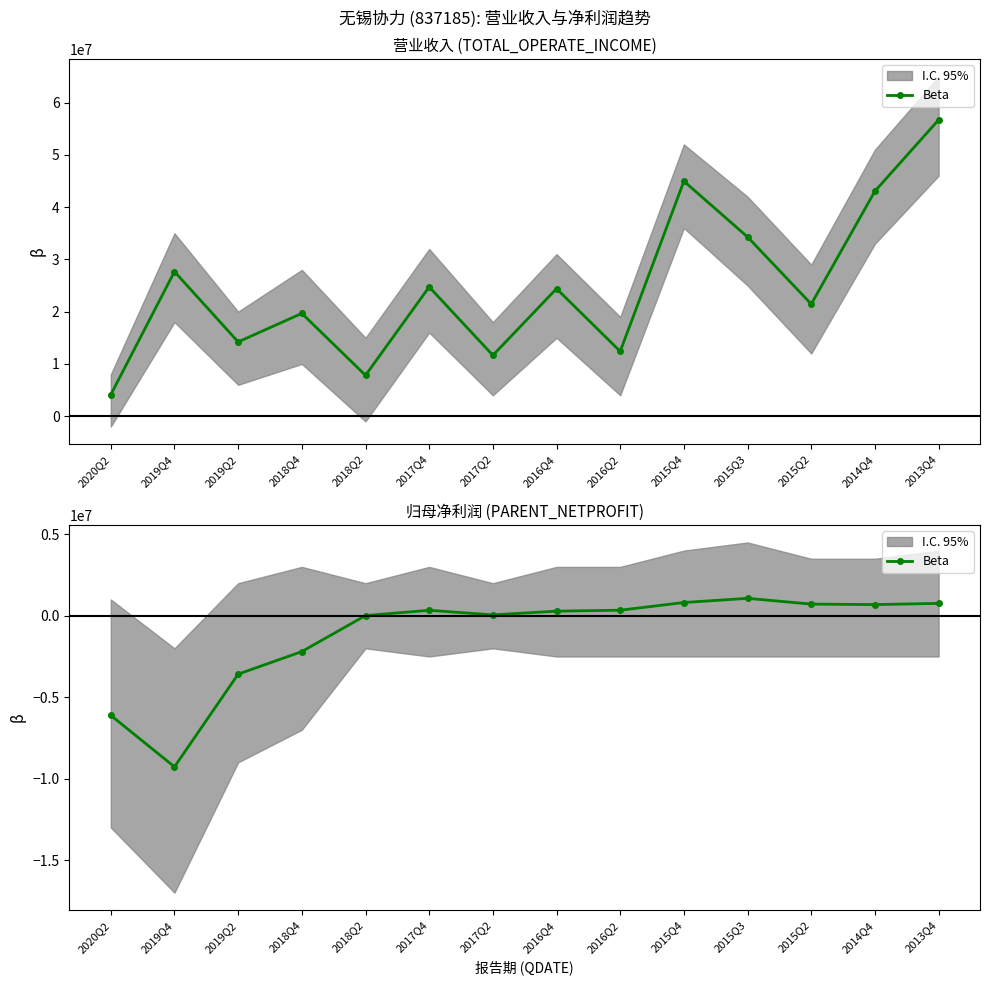

Rank the categories by value from highest to lowest.

2015Q3, 2015Q4, 2013Q4, 2015Q2, 2014Q4, 2016Q2, 2017Q4, 2016Q4, 2017Q2, 2018Q2, 2018Q4, 2019Q2, 2020Q2, 2019Q4